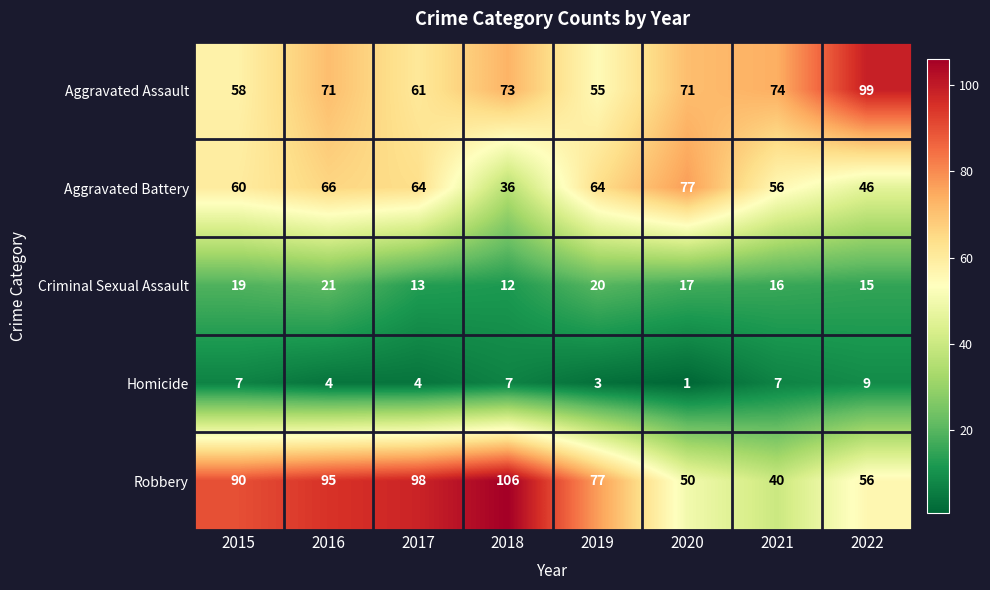

True or false: Homicide has a value of 11 at 2015.

False